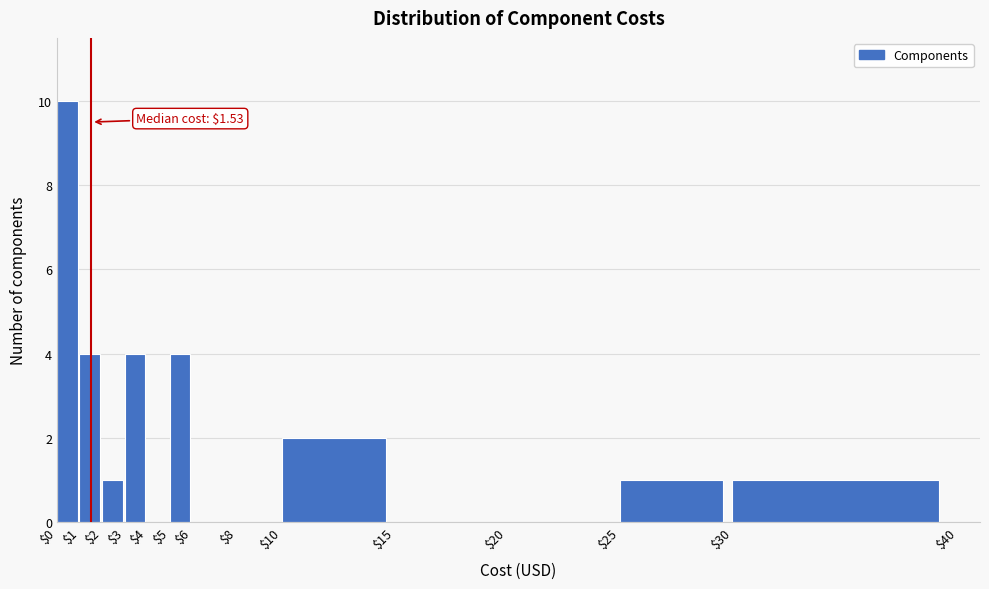

Which range on the x-axis has the tallest bar?

$0 to $1